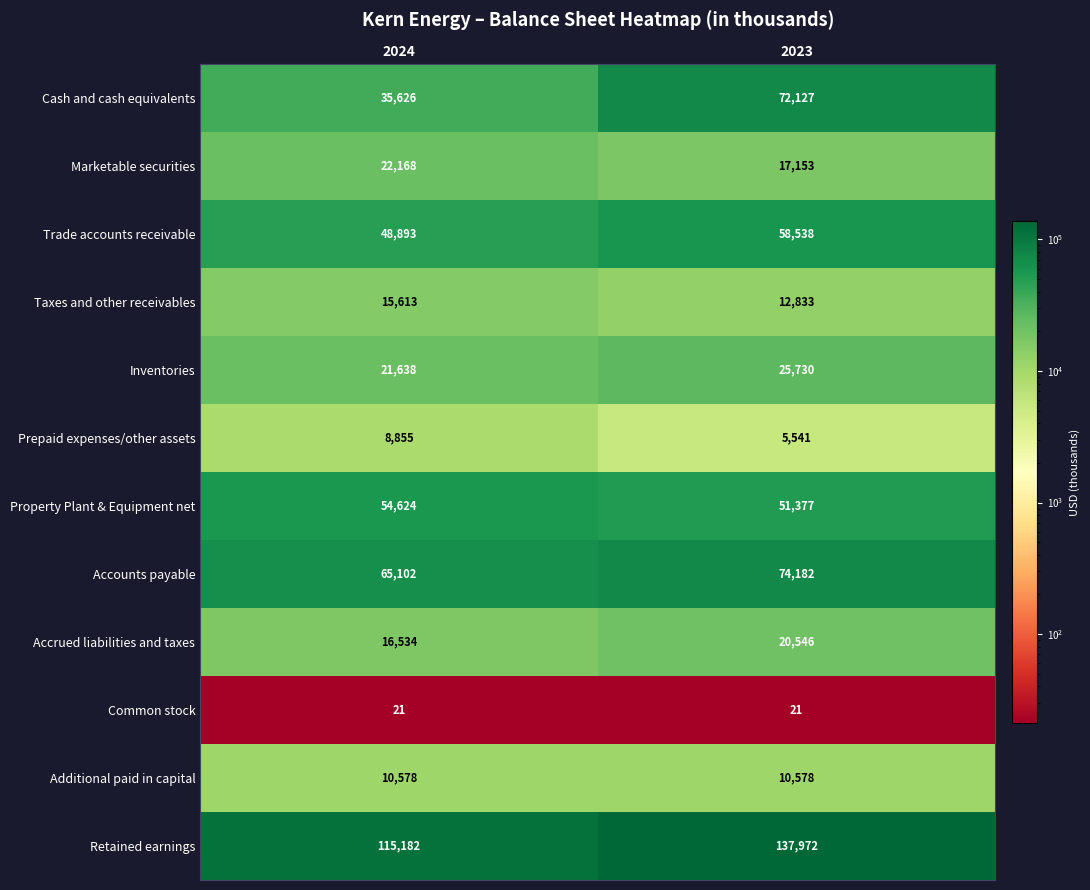

What is the total value across all series at 2024?

414834